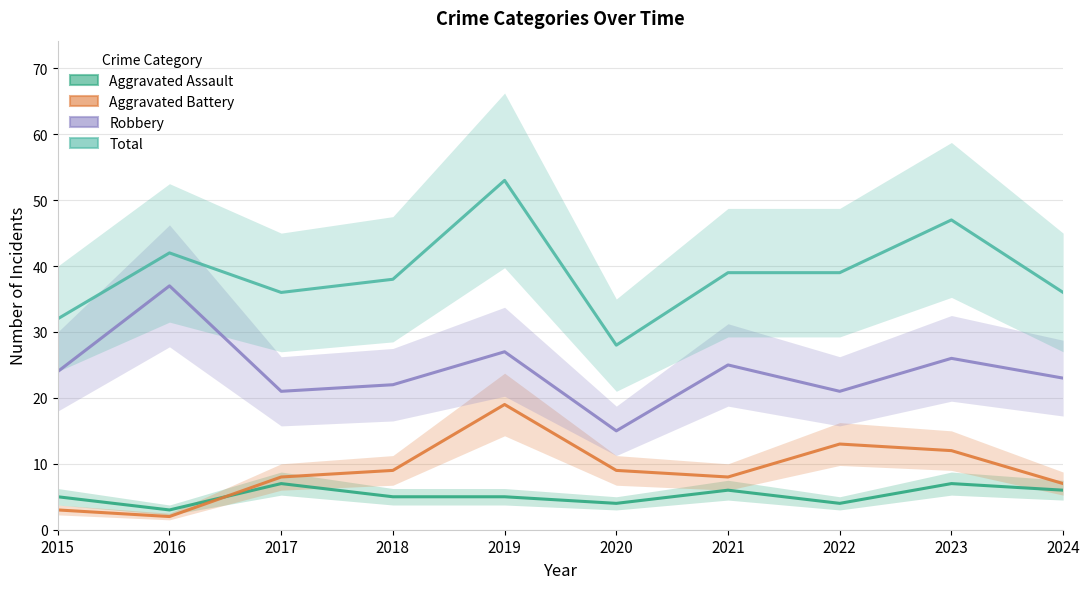

What is the difference between the Aggravated Battery values at 2019 and 2021?

11